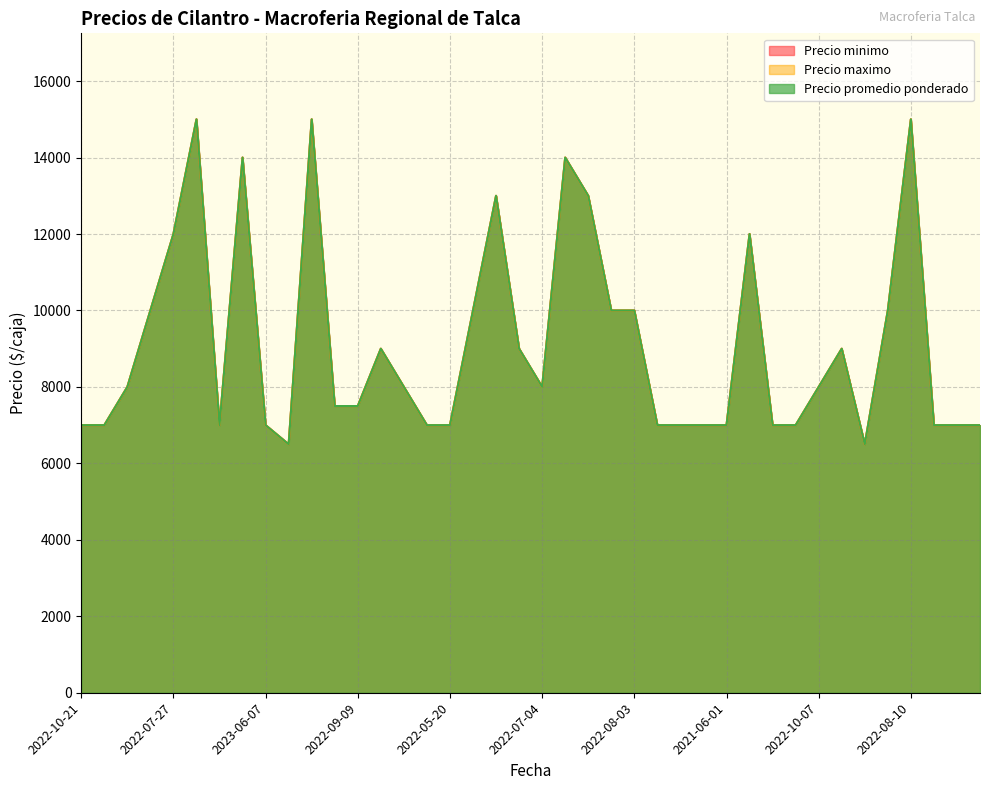

What are all the series names shown in the legend?

Precio minimo, Precio maximo, Precio promedio ponderado